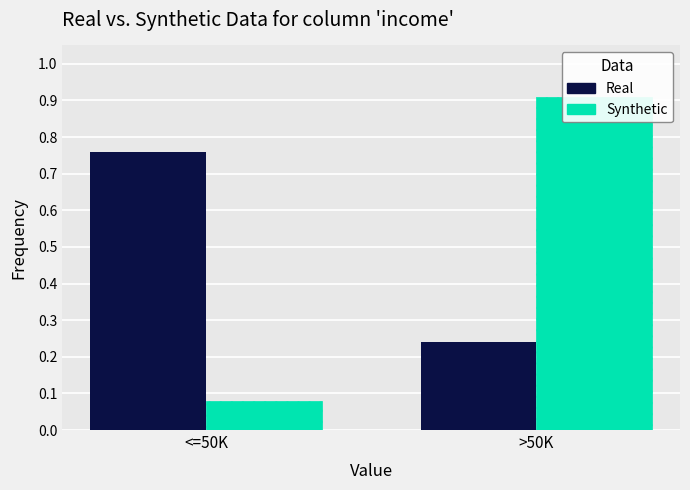

Reading left to right, extract all data points from this chart.

Real: <=50K=0.8	>50K=0.2
Synthetic: <=50K=0.1	>50K=0.9